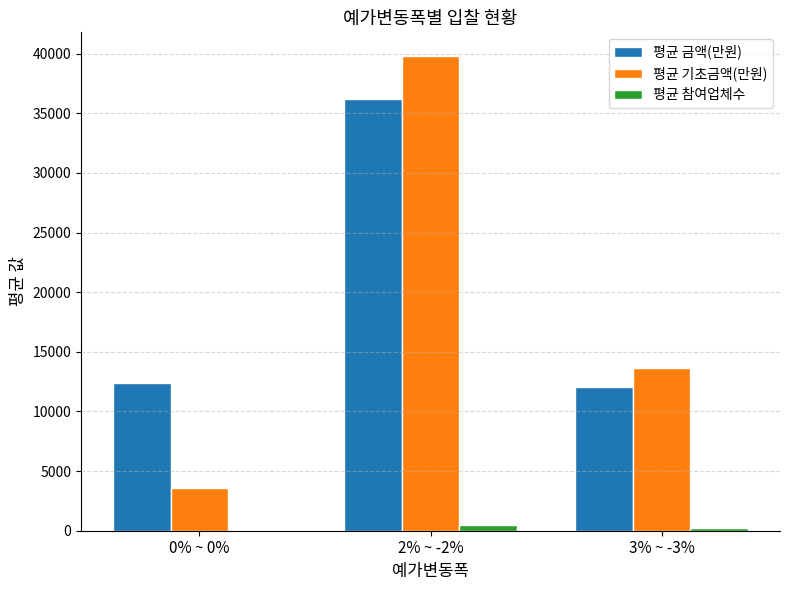

What is the highest value of the 평균 기초금액(만원) series?

39803